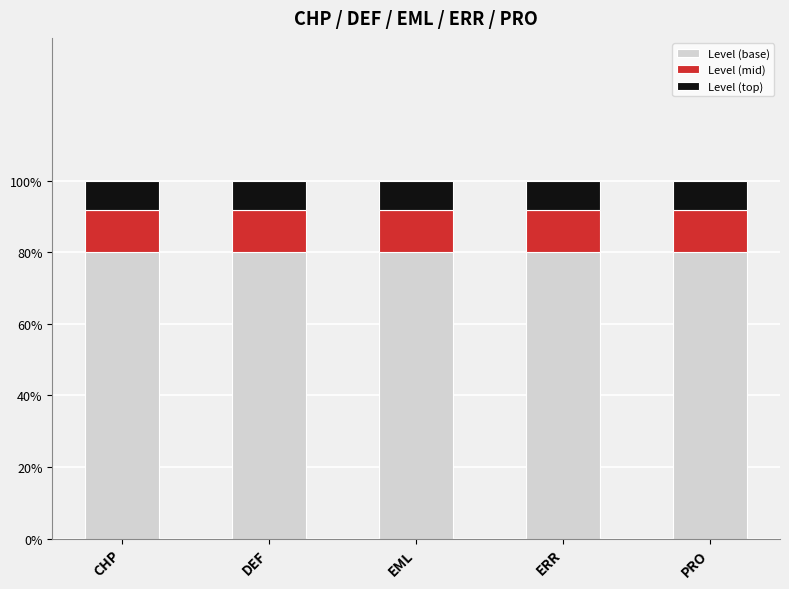

Does the chart contain any negative values?

No